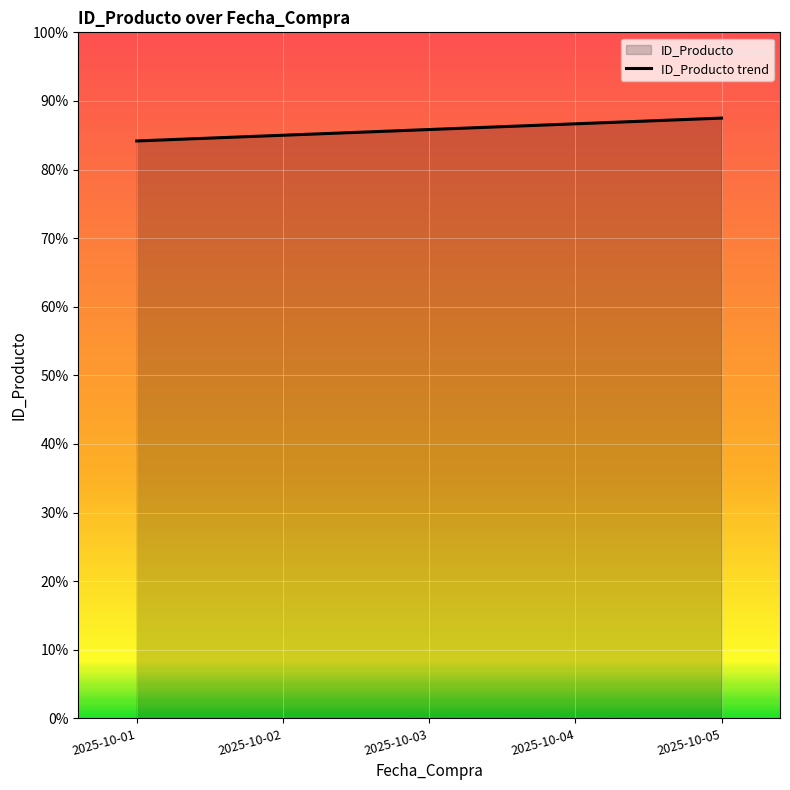

How many values are below 85?

1